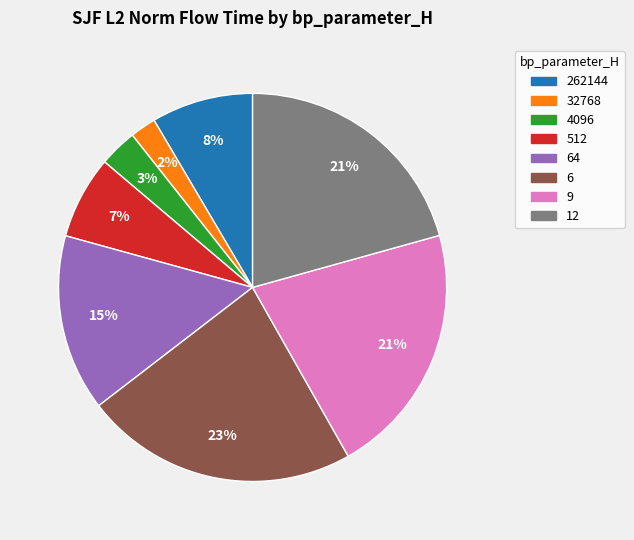

Which slice is the largest?

6